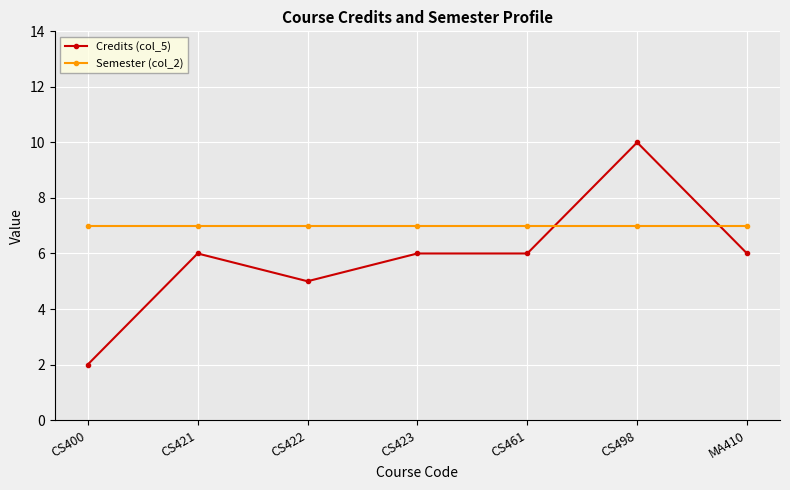

At which category does Credits (col_5) reach its first local valley?

CS422